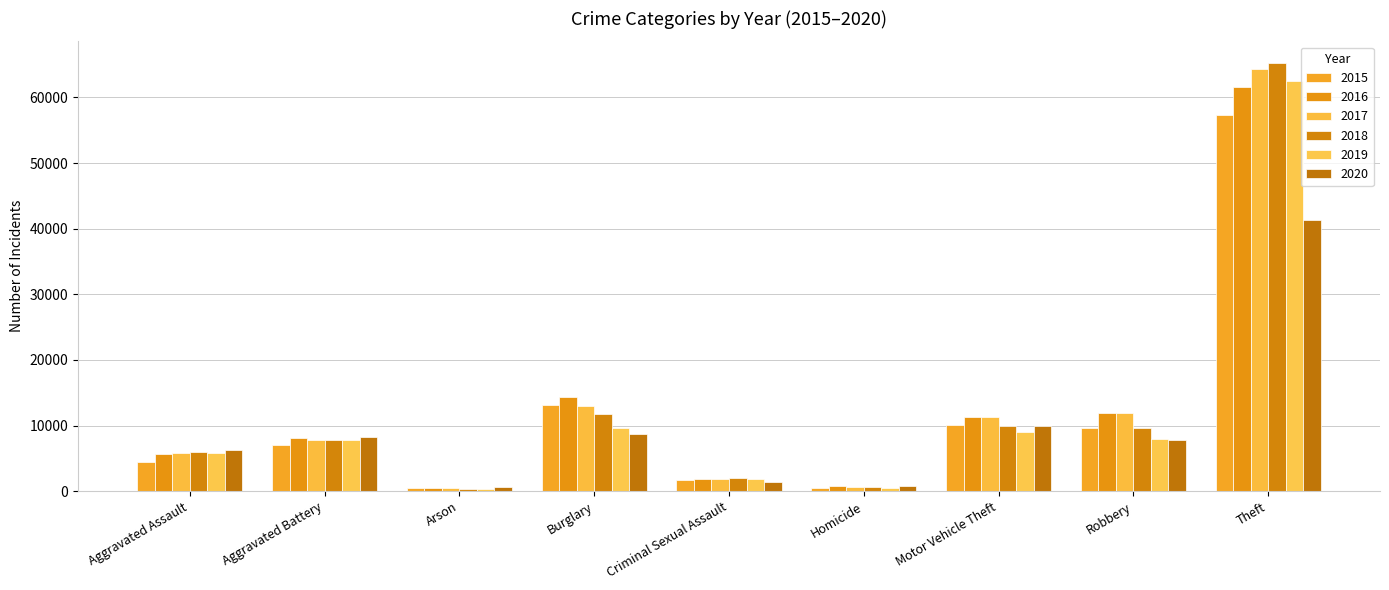

What is the total value across all series at Robbery?

59006